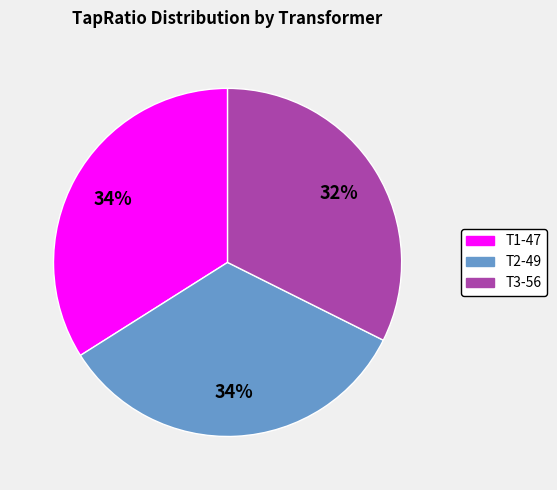

Between T3-56 and T2-49, which is larger?

T2-49